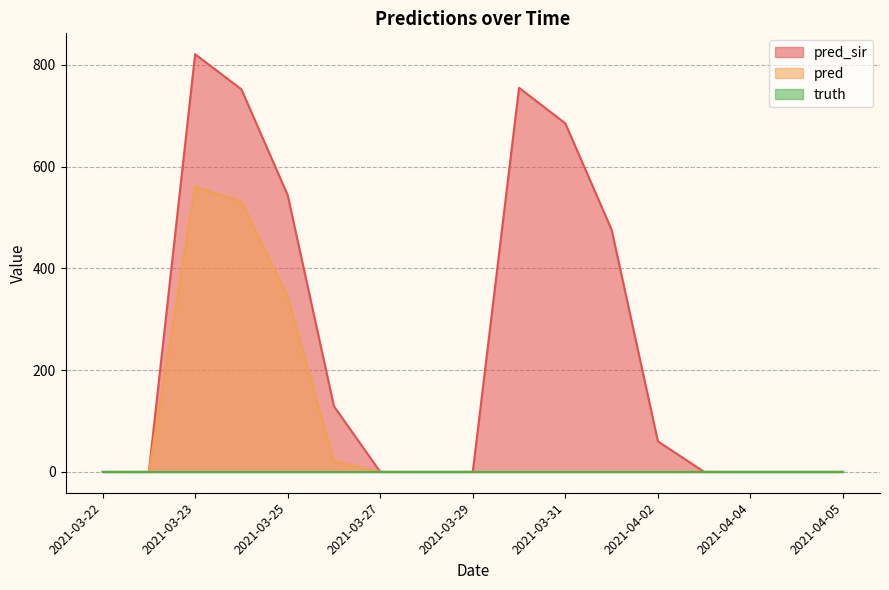

At which category is the sum across all series the highest?

2021-03-23